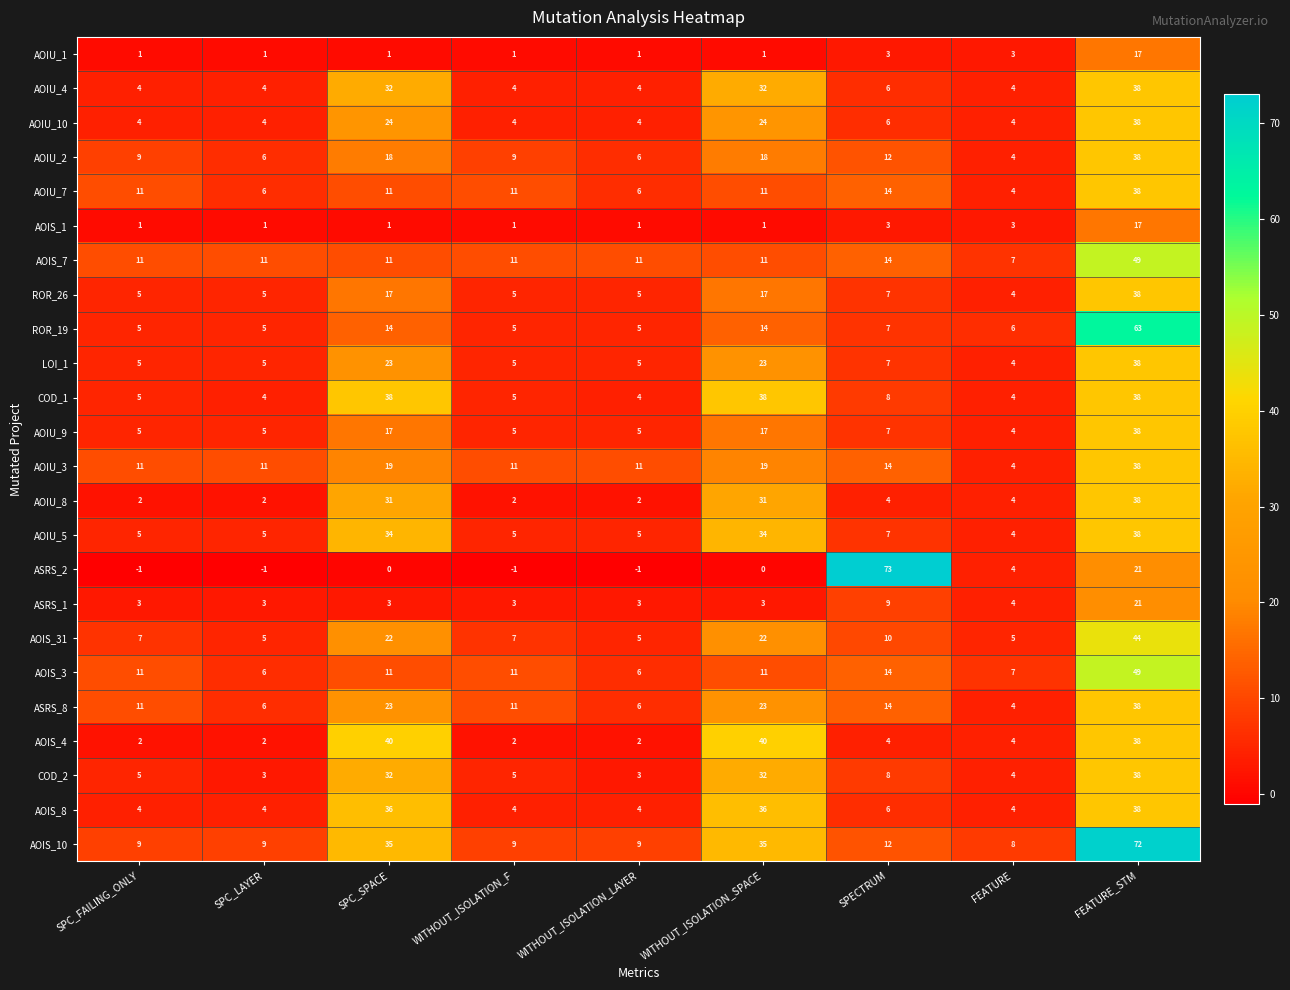

Read the LOI_1 value at SPC_FAILING_ONLY, to the nearest 5.

5